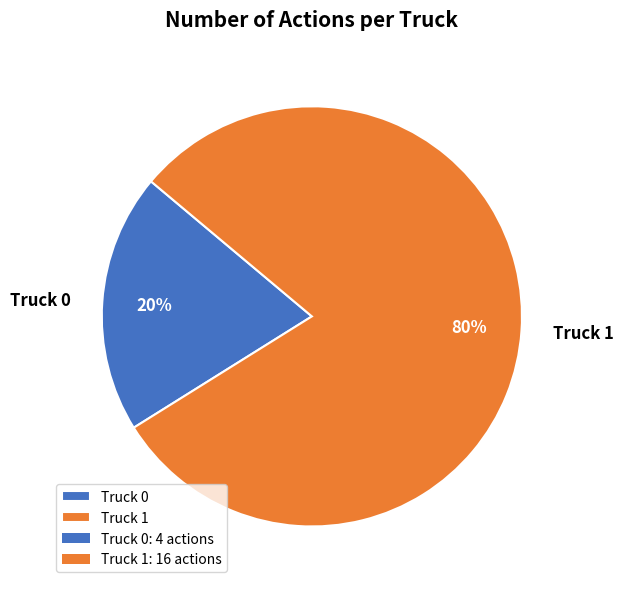

What is the smallest slice in the pie chart?

Truck 0